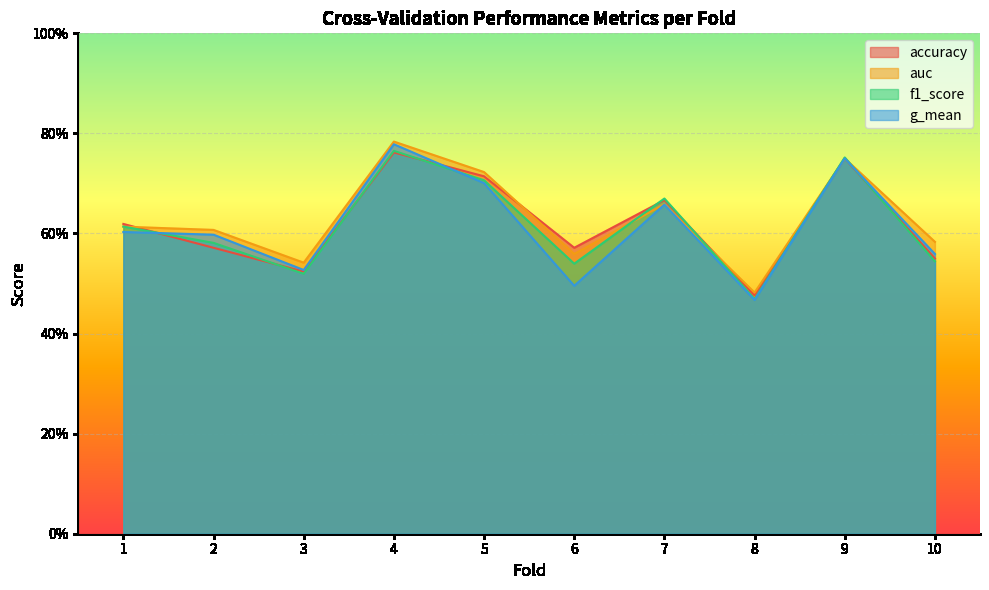

Between 2 and 5, which is larger?

5